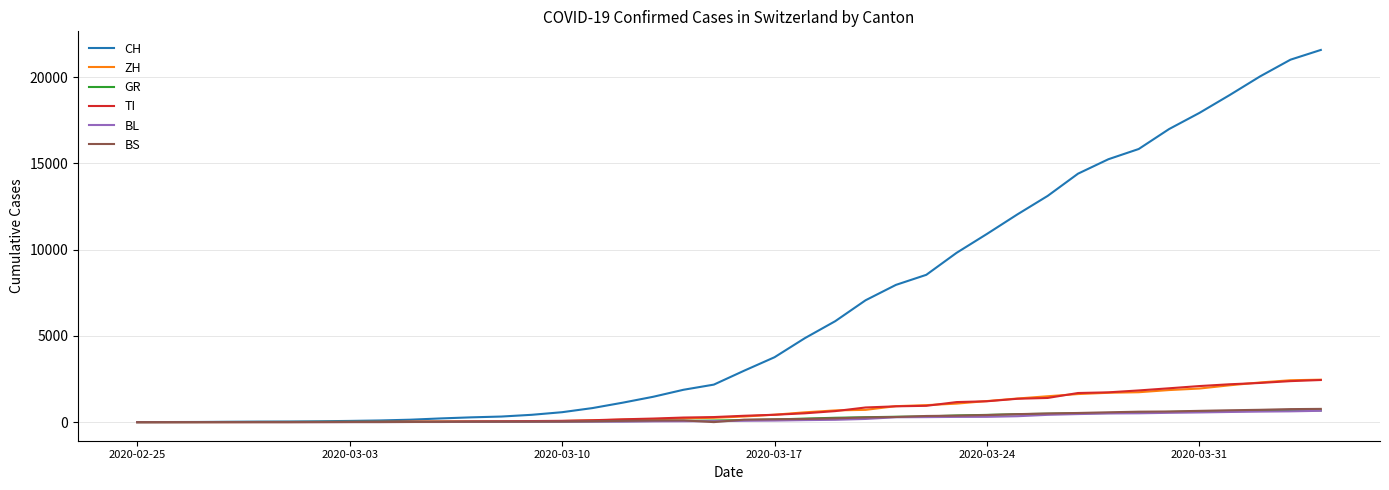

Which series has the largest total across all categories?

CH